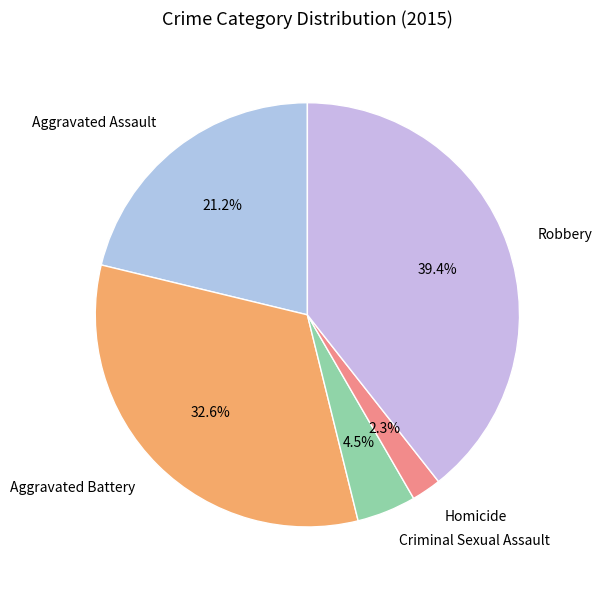

How many slices are in this pie chart?

5